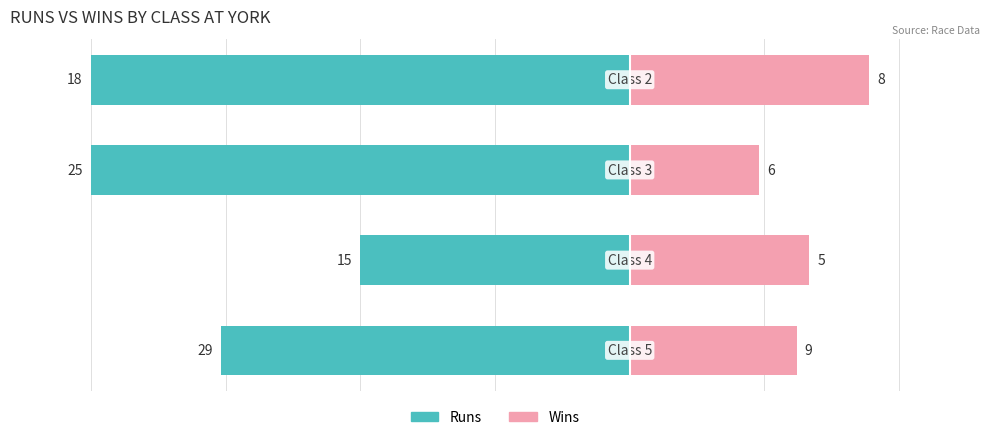

How many values in the Runs series are below -75?

3